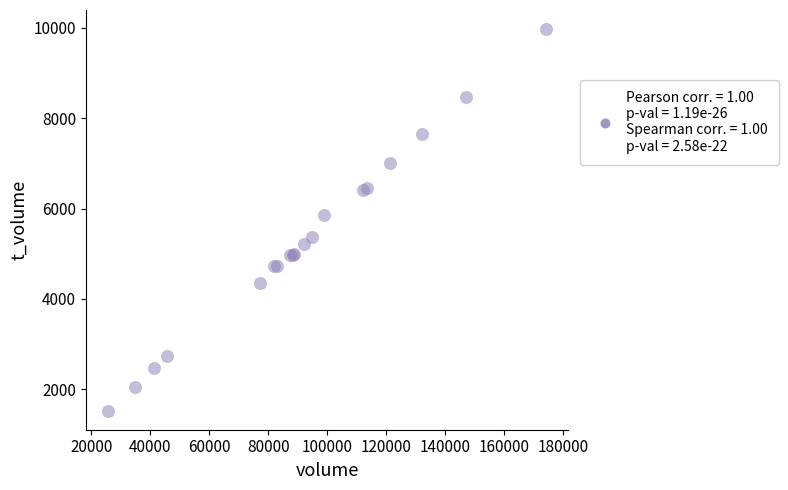

What Y value in the scatter plot is closest to 5751?

5850